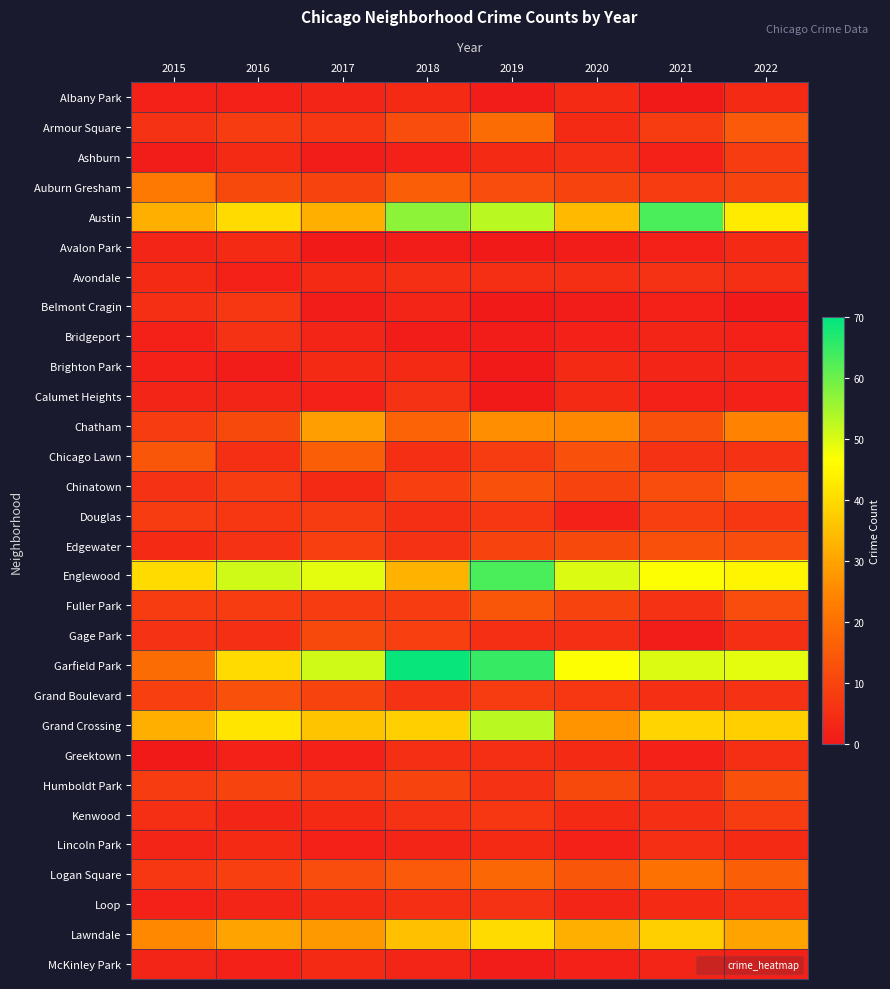

What is the total value across all series at 2022?

400